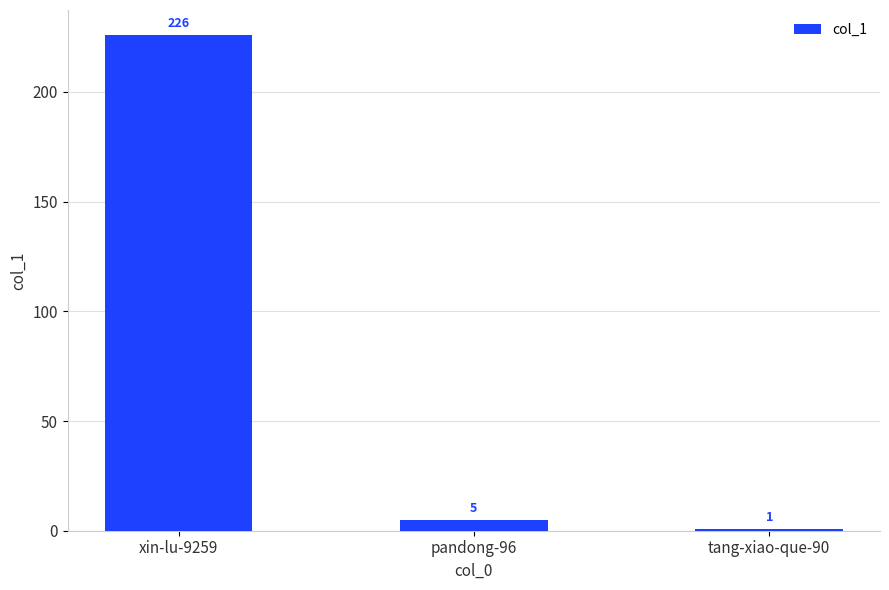

Reading left to right, what are all the values shown in this chart?

226	5	1